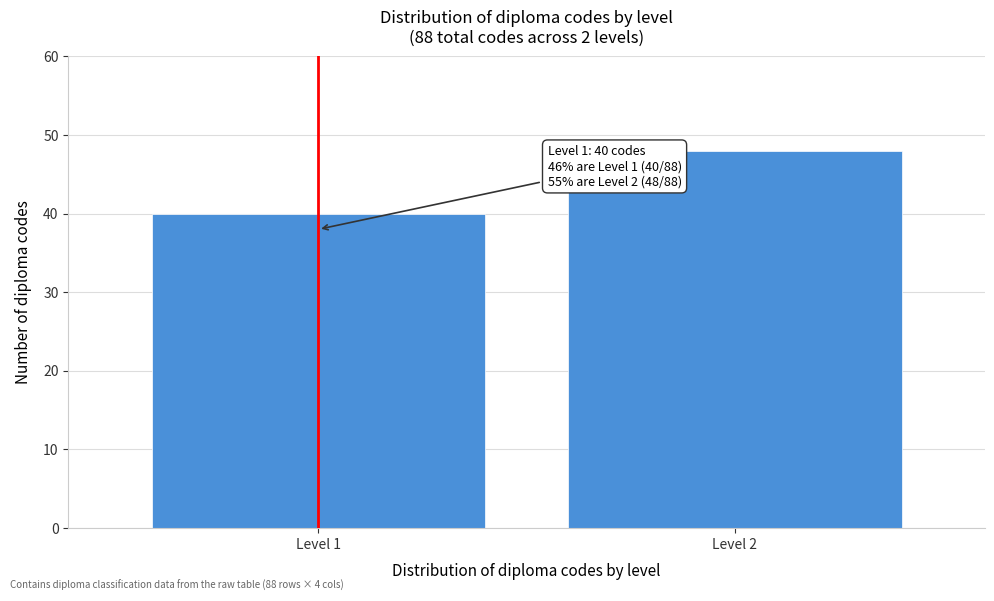

Reading left to right, what are all the values shown in this chart?

Level 1=40	Level 2=48